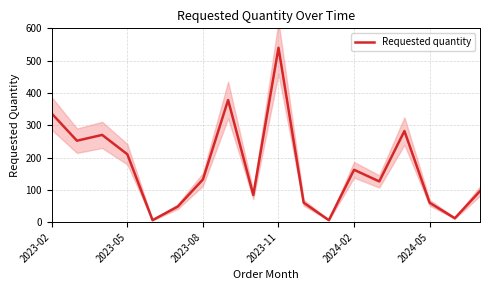

The value of Requested quantity at 2023-02 is 602. True or false?

False